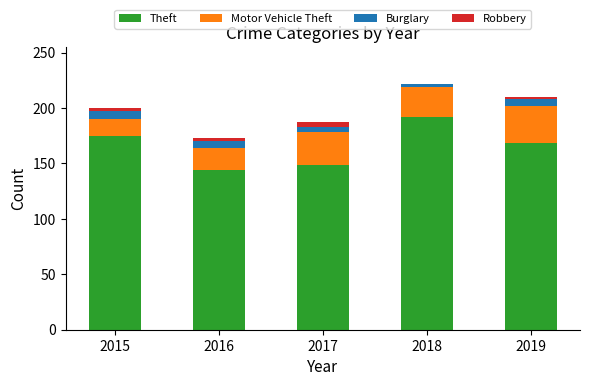

Is it true that Theft equals 149 at 2017?

True